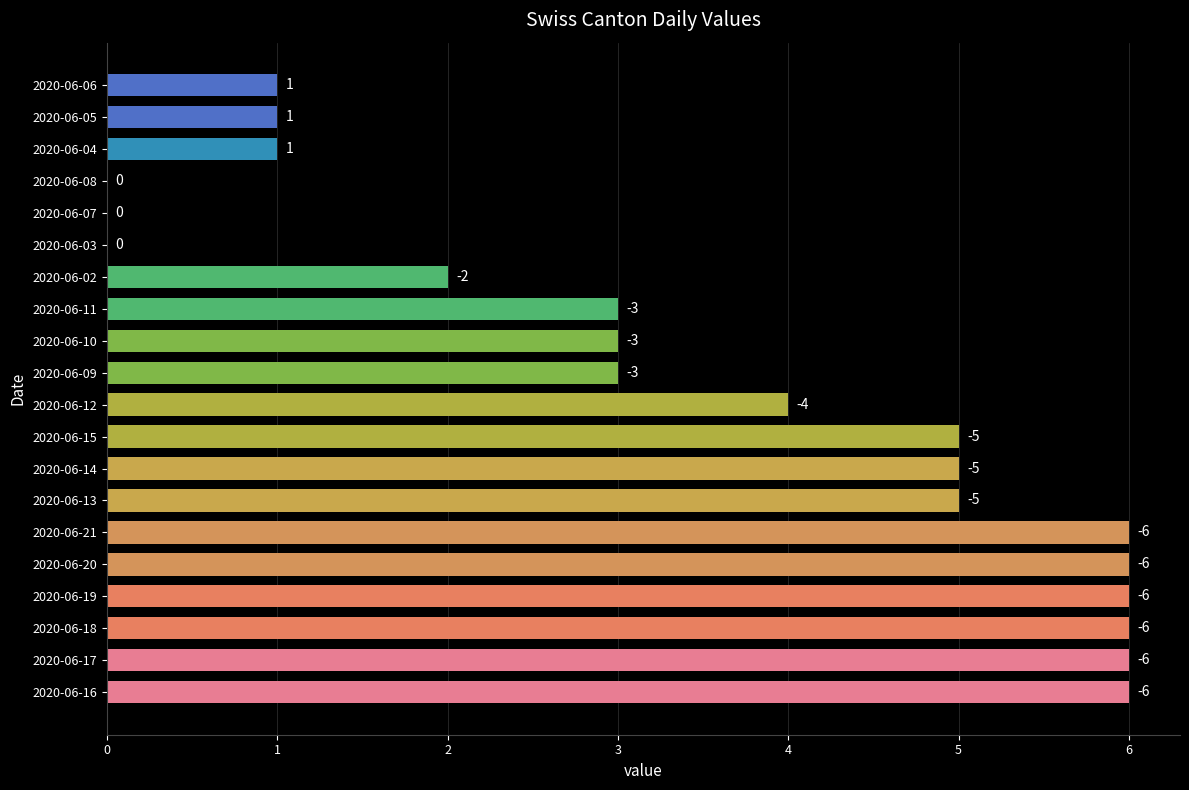

At which label is the value closest to 3?

2020-06-09